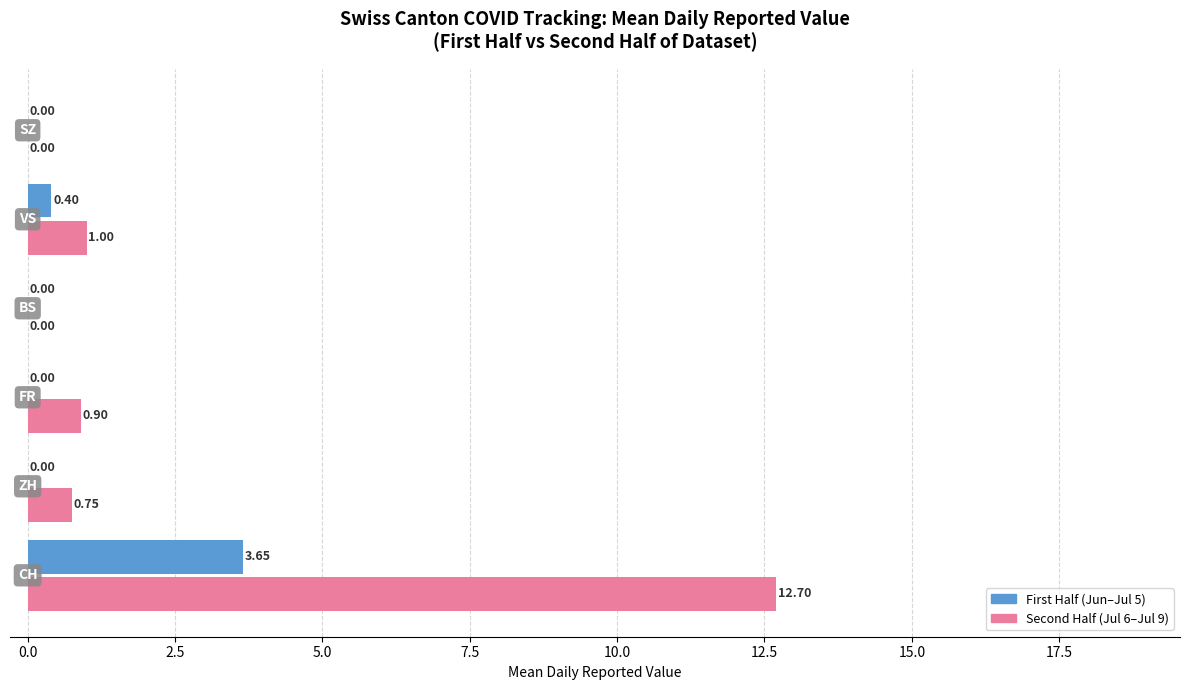

Which series has the widest spread of values?

Second Half (Jul 6–Jul 9)